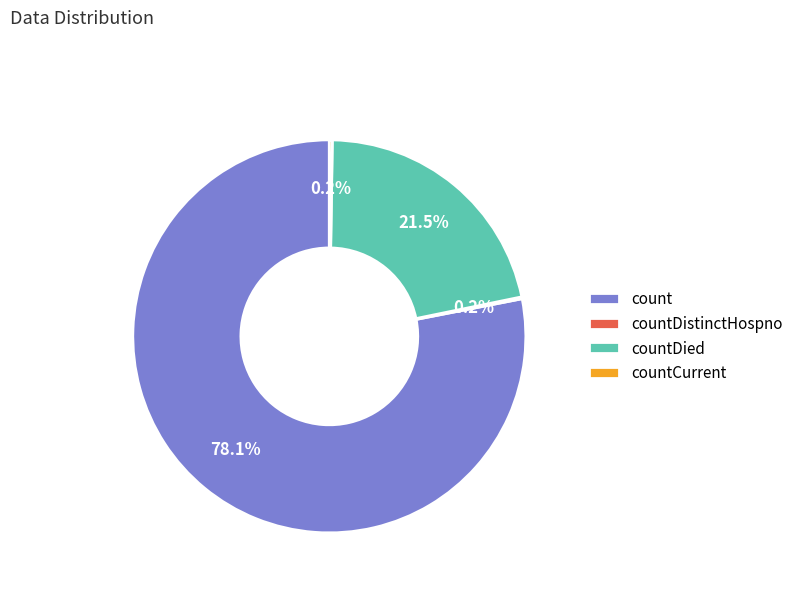

How much of the chart is everything except countDied?

78.5%